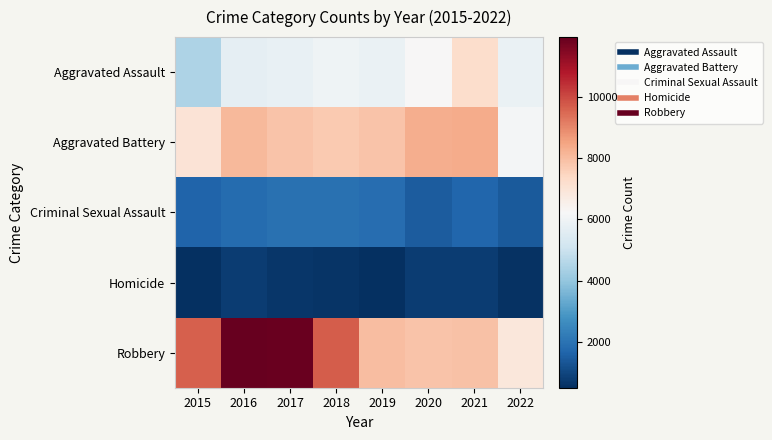

At which category is the sum across all series the highest?

2016